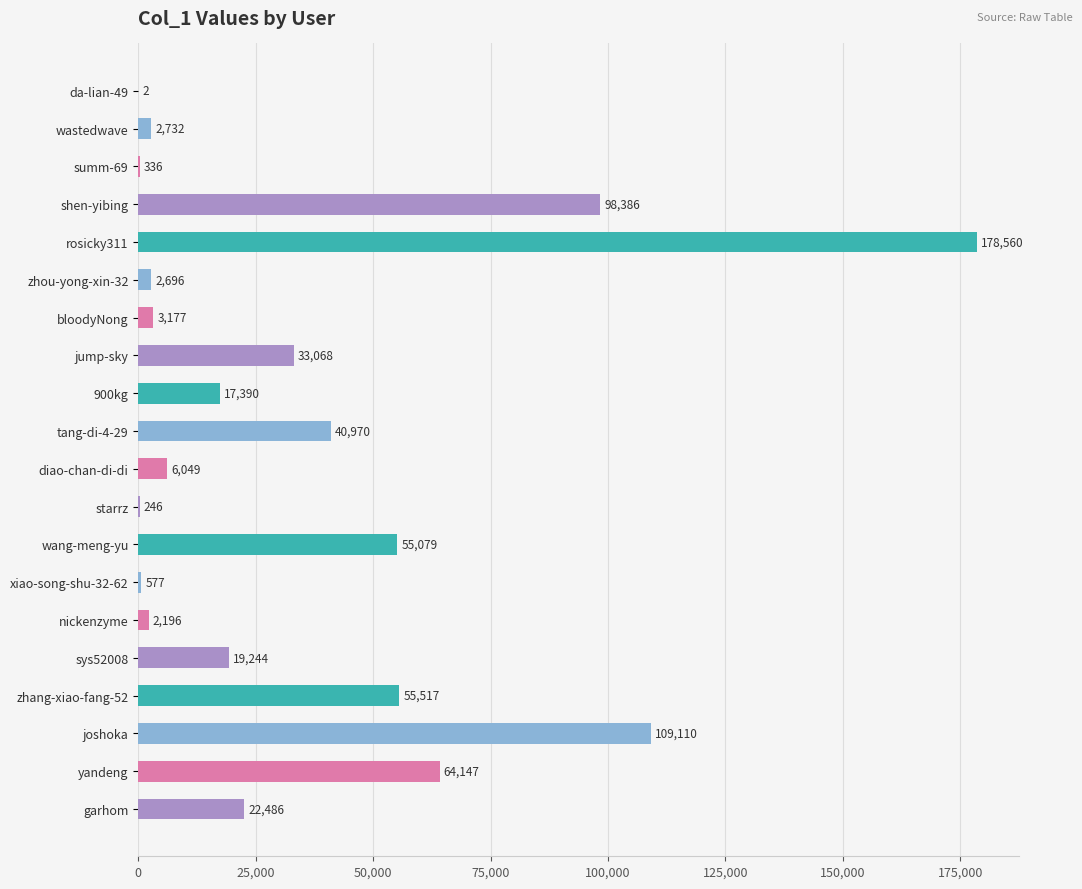

Which has a higher value, wang-meng-yu or xiao-song-shu-32-62?

wang-meng-yu